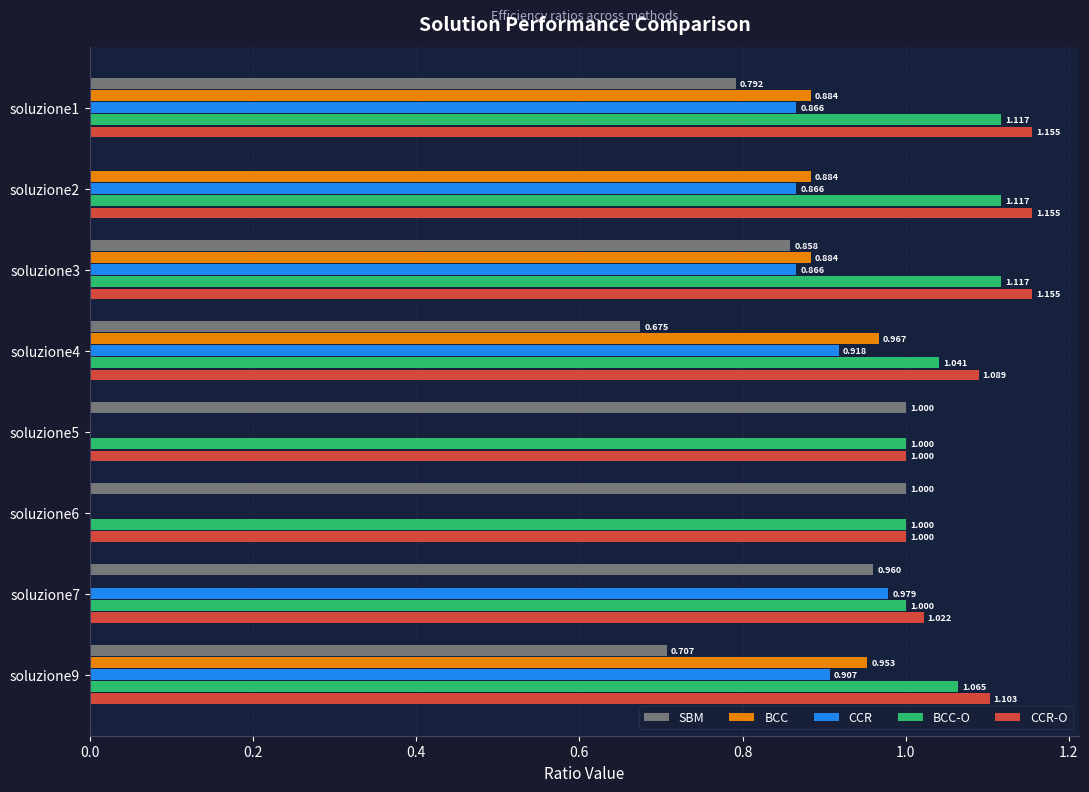

Which series has the largest total across all categories?

CCR-O